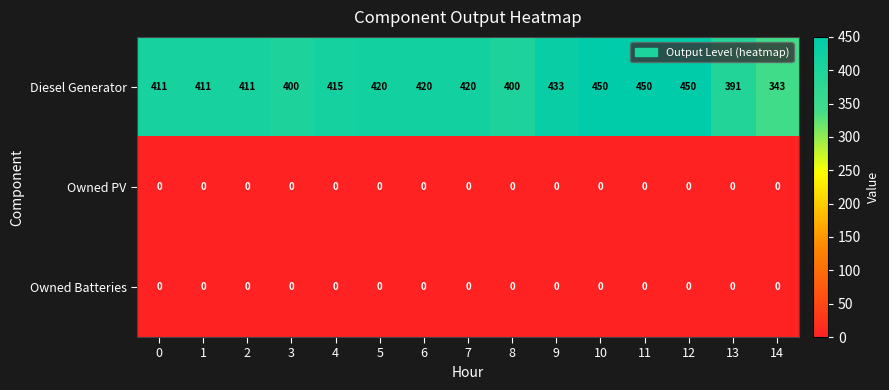

Which series has the largest range (max minus min)?

Diesel Generator